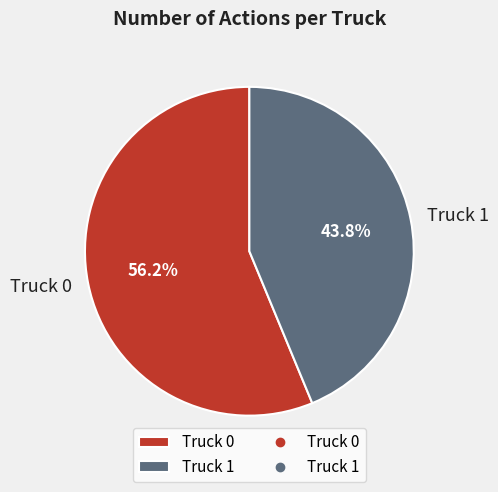

How many segments does this pie chart have?

2